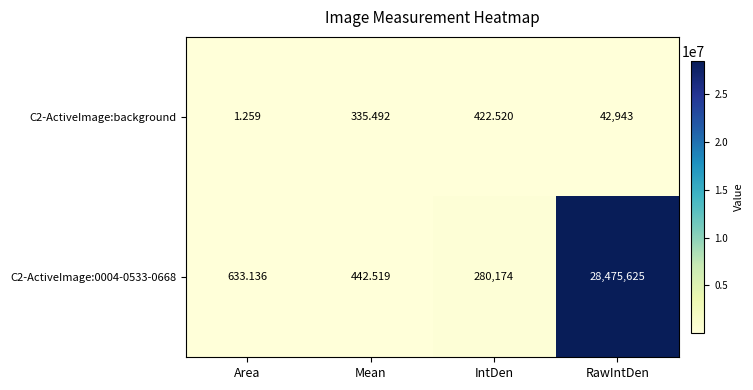

Which category has the highest value in the C2-ActiveImage:background series?

RawIntDen